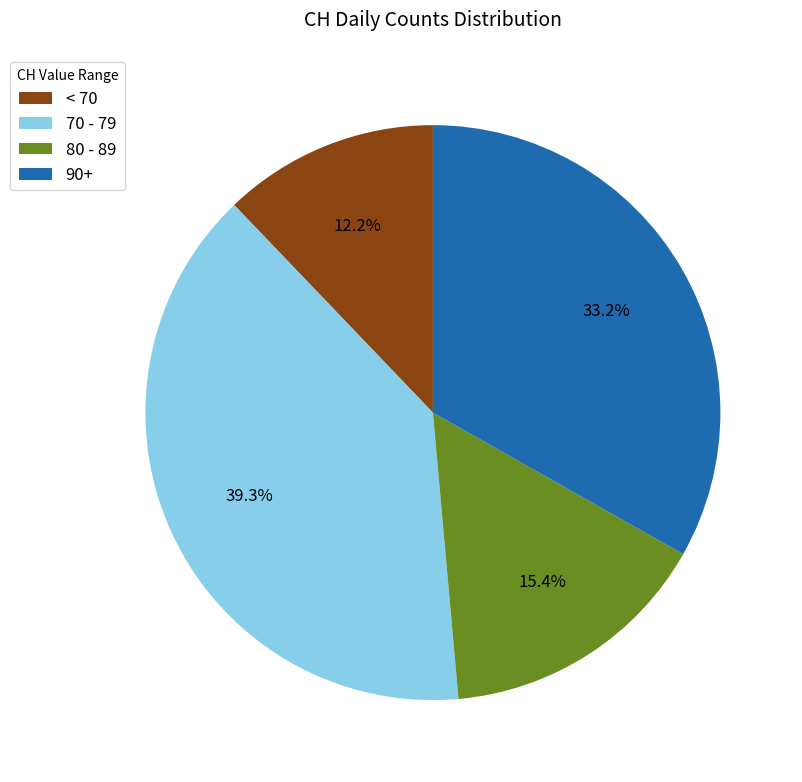

To the nearest percent, what is the average slice percentage?

25%